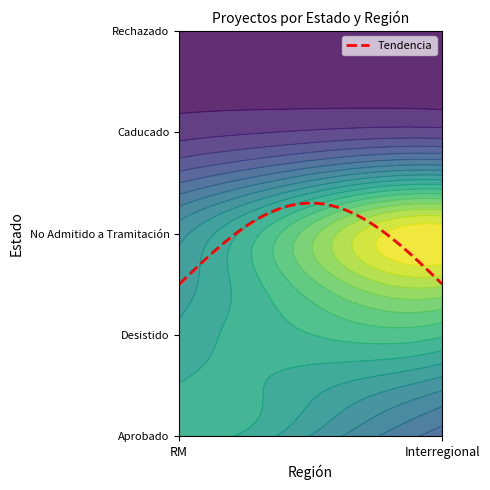

What is the change in value from RM to Interregional?

+8